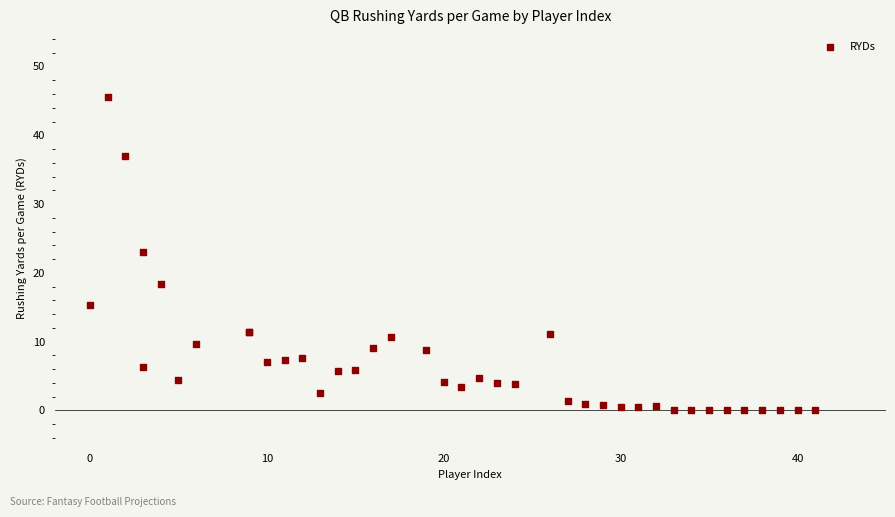

What Y value in the scatter plot is closest to 22?

23.0